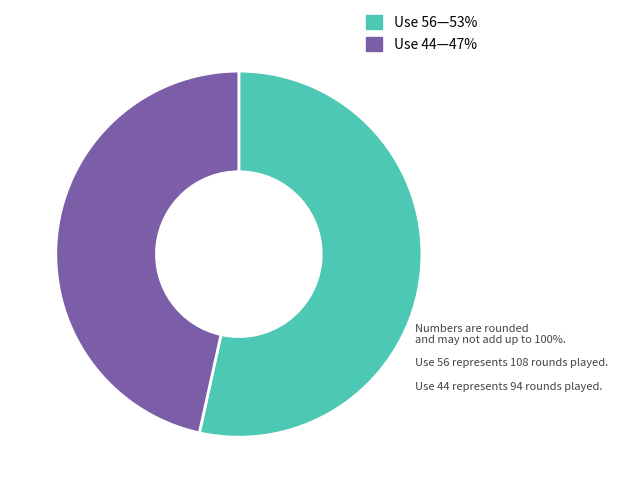

Is there a majority slice in this chart?

Yes